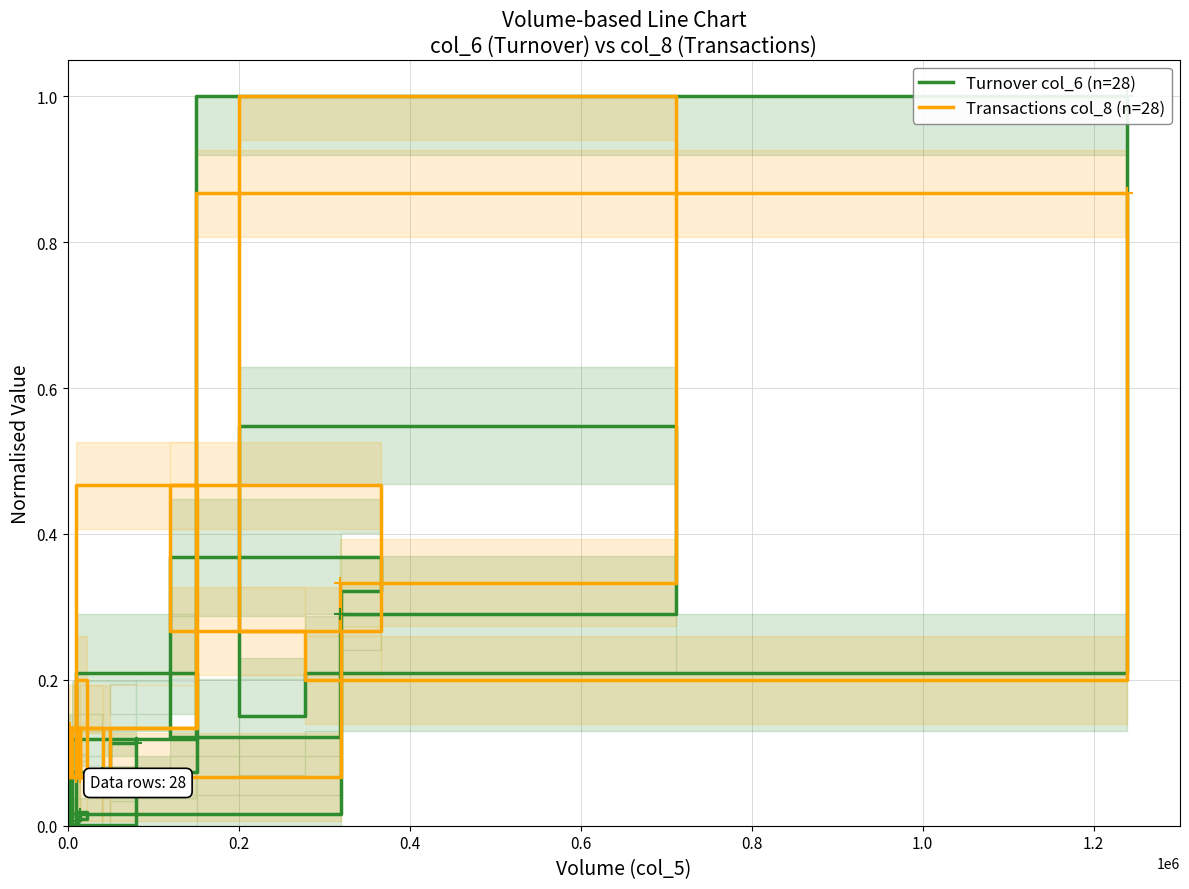

True or false: Turnover col_6 (n=28) and Transactions col_8 (n=28) intersect in this chart.

True